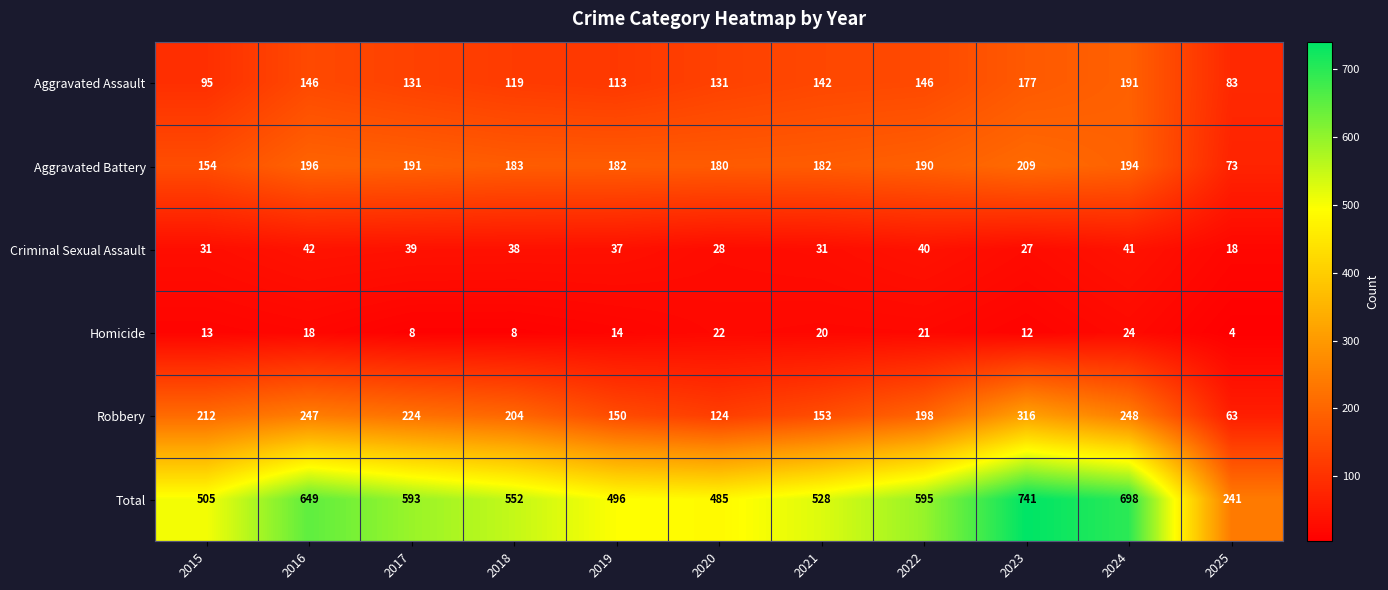

Which series has the largest range (max minus min)?

Total